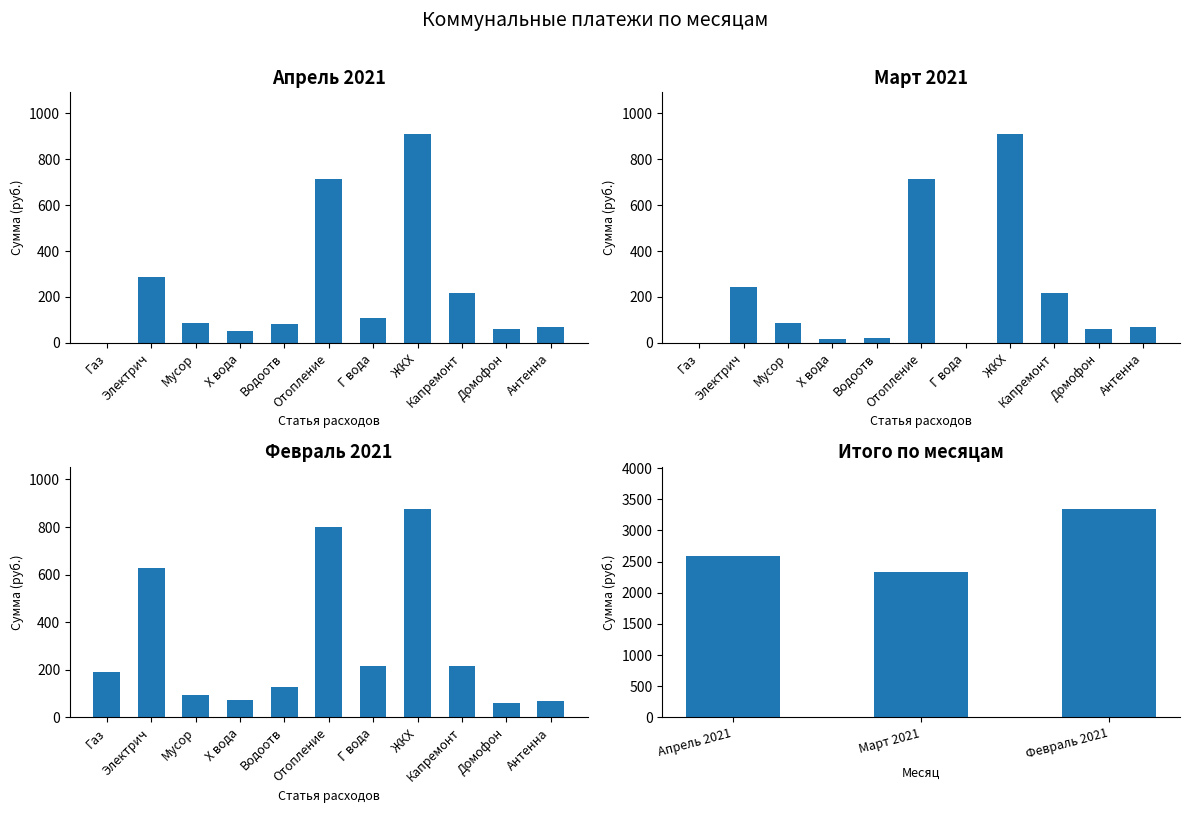

Reading left to right, what are all the values shown in this chart?

0.0	285.4	87.4	53.8	83.7	712.4	107.3	909.2	217.8	60.0	70.0